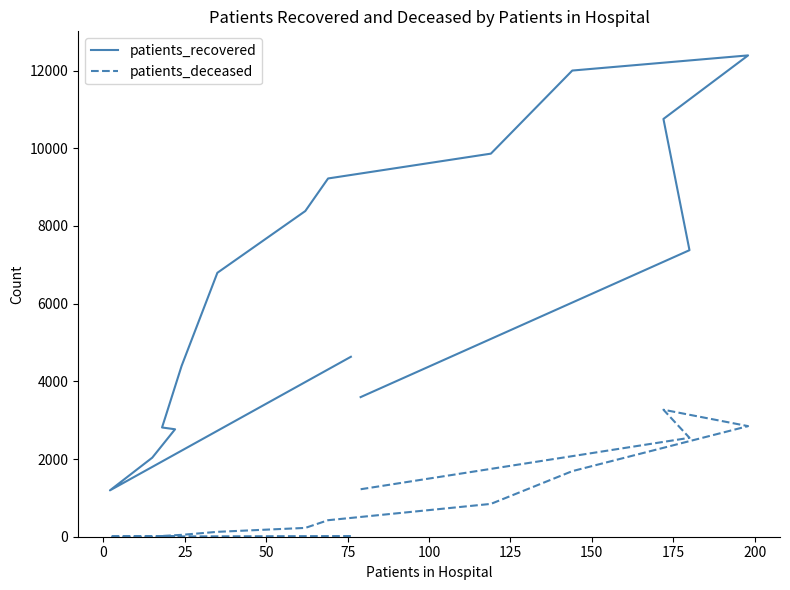

Rank the series by their maximum value, from highest to lowest.

patients_recovered, patients_deceased